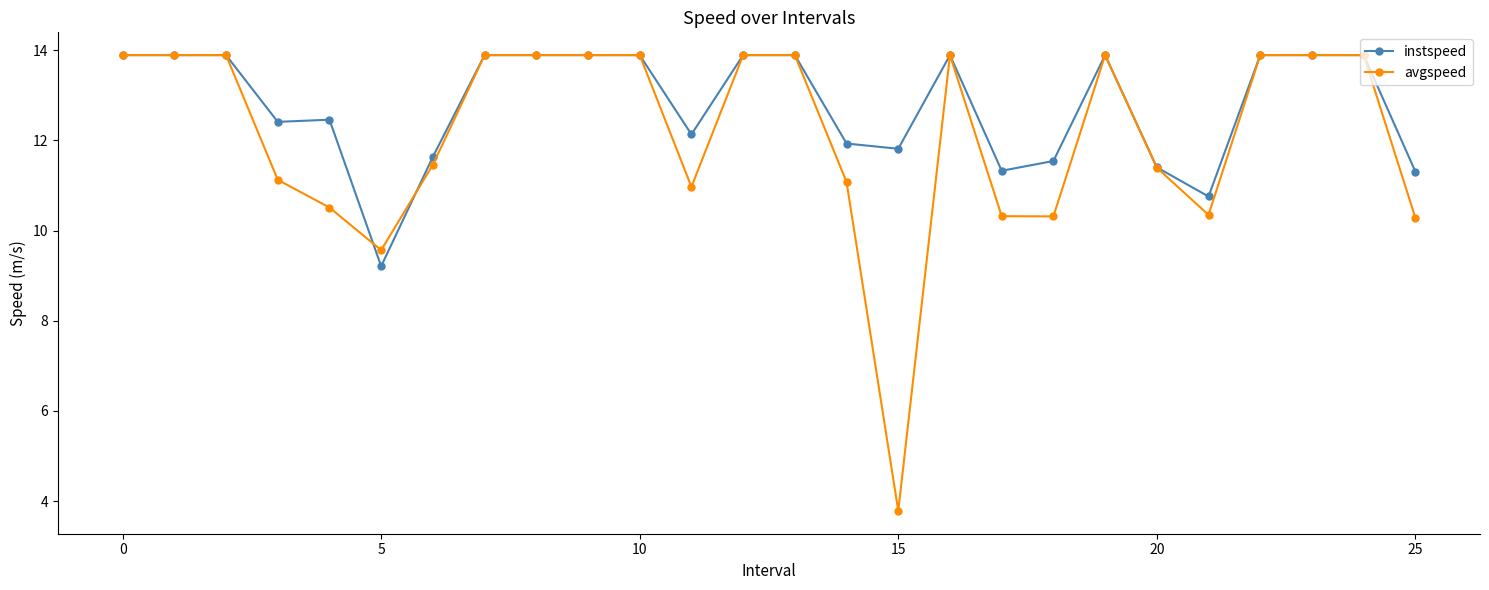

Rank the series by their average value, from lowest to highest.

avgspeed, instspeed